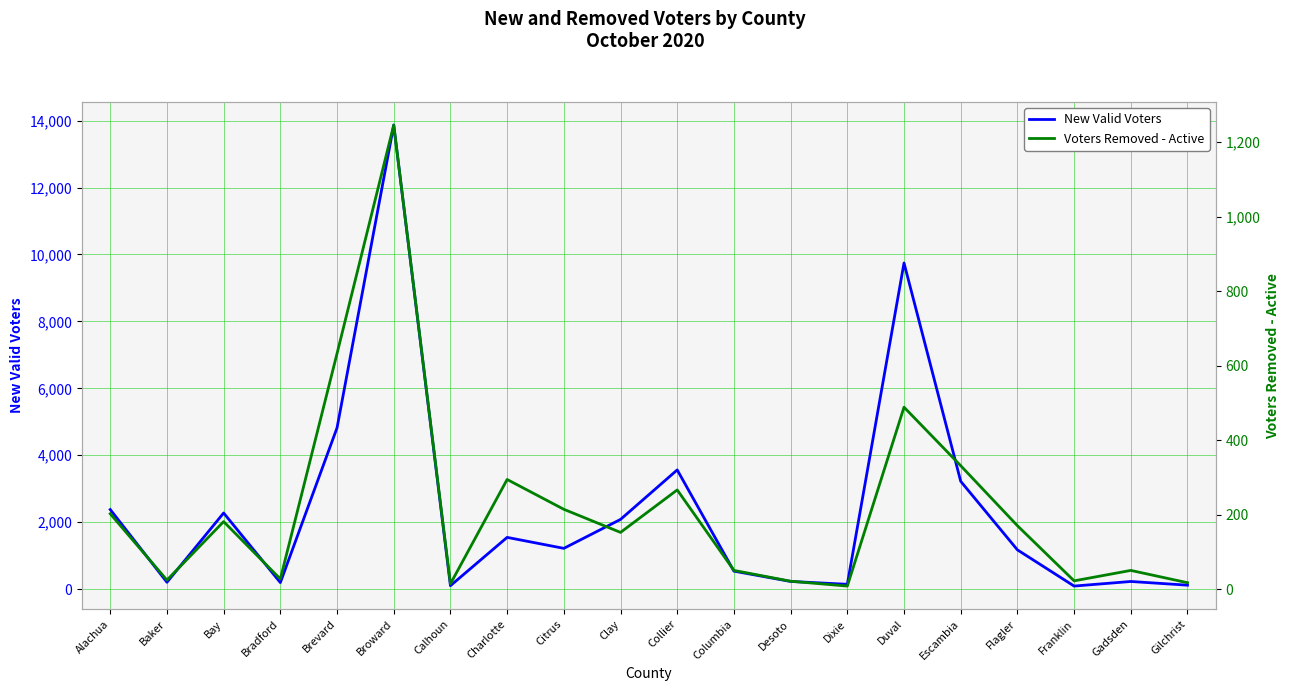

Where is Voters Removed - Active nearest to the value 627?

Brevard